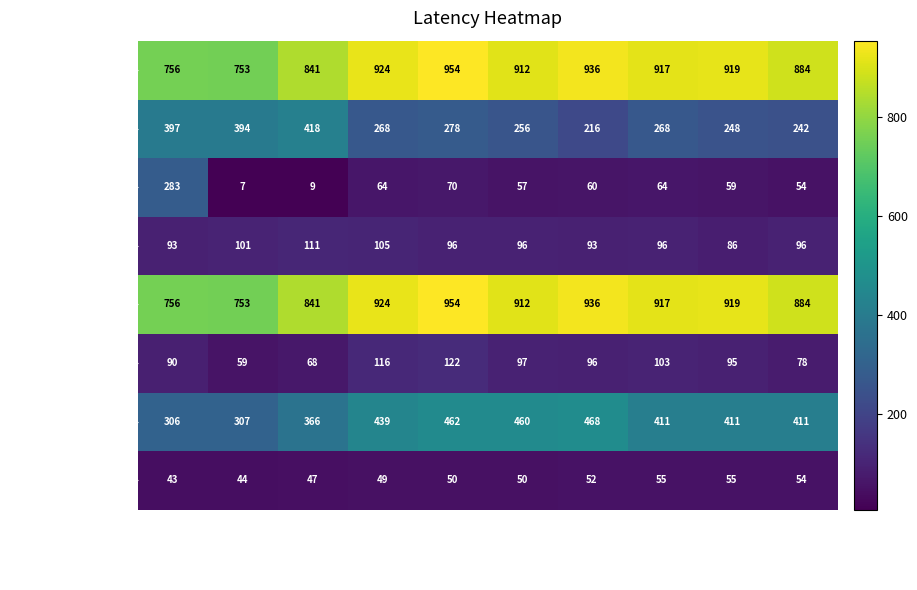

What is the total value across all series at 30/06/2012?

2840